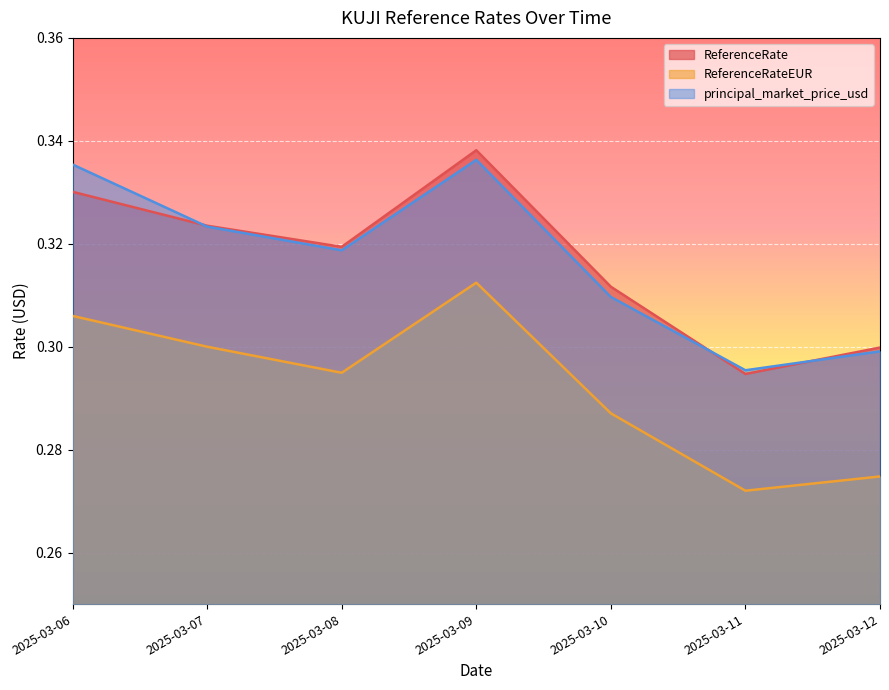

How many lines are shown in the chart?

3